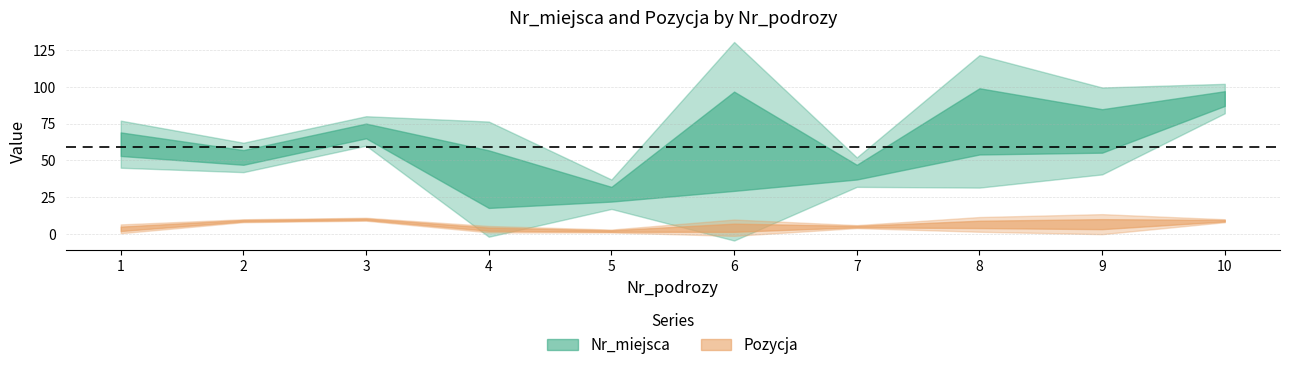

Rank the series by their average value, from lowest to highest.

Pozycja, Nr_miejsca